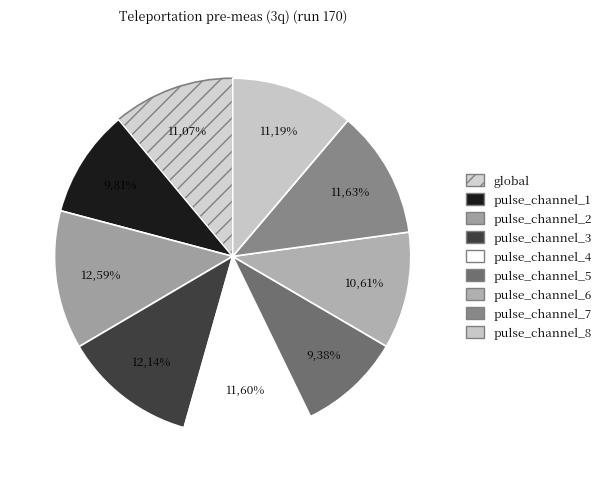

Which category has the smallest portion of the pie?

pulse_channel_5